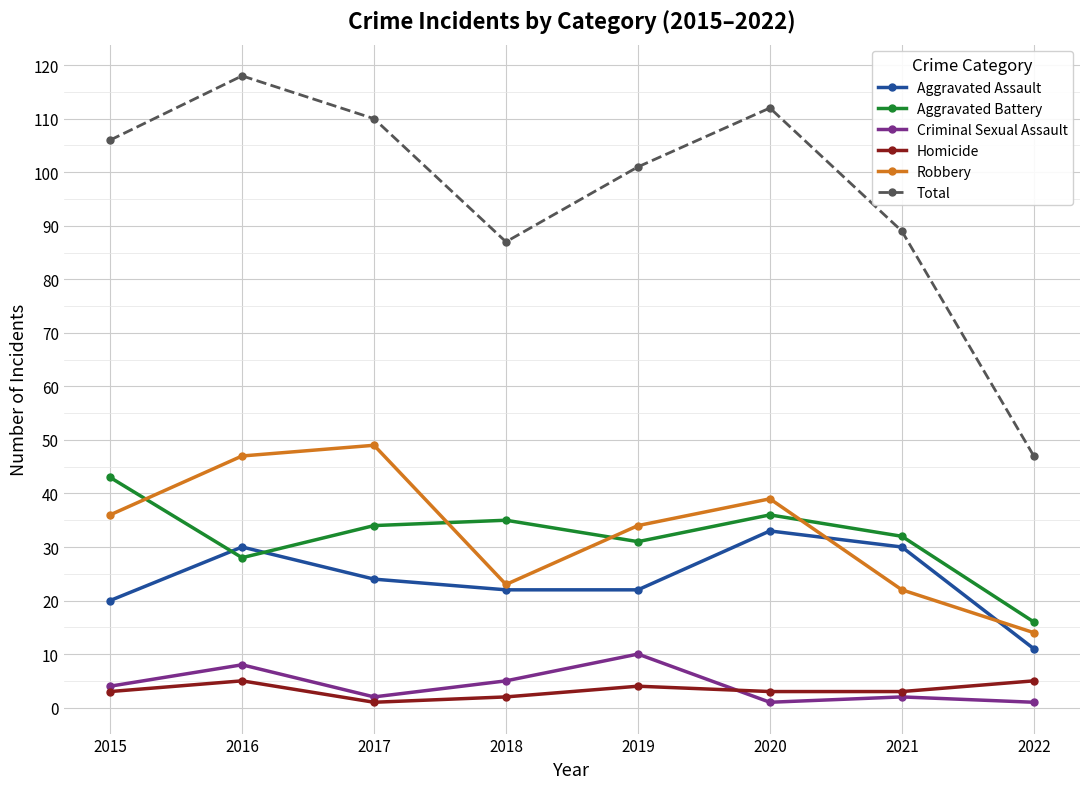

What is the maximum value for Criminal Sexual Assault?

10